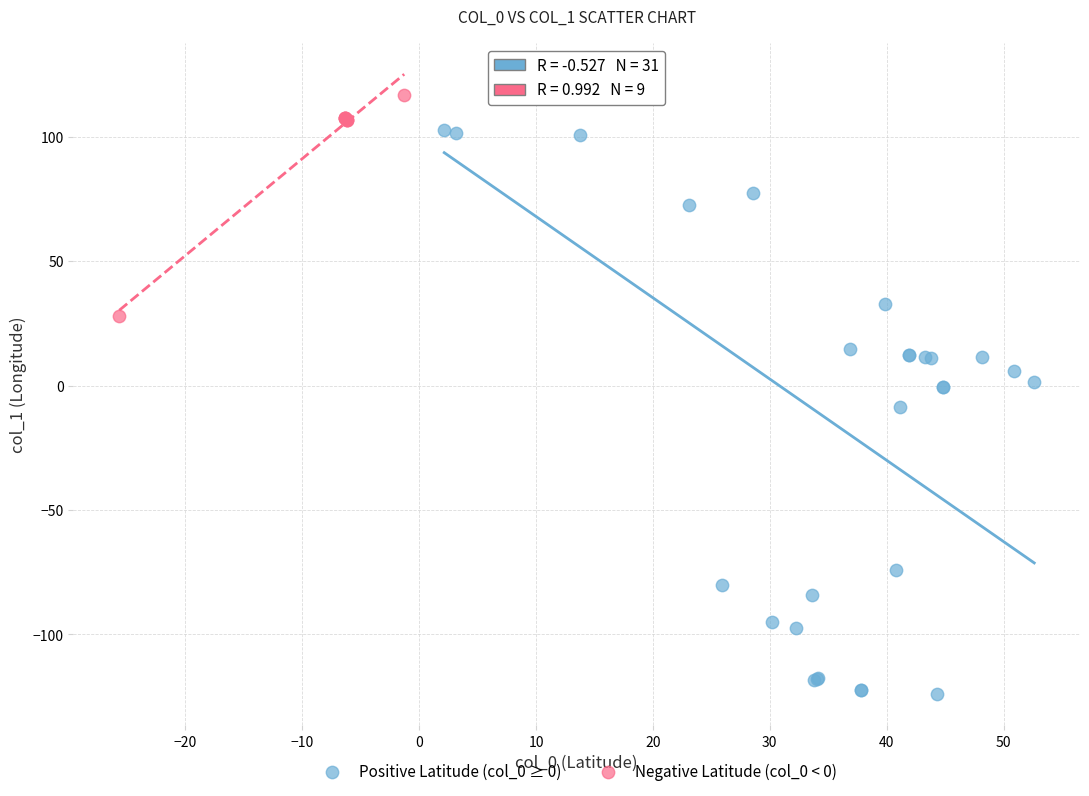

Which series has the widest spread of Y values?

Positive Latitude (col_0 ≥ 0)